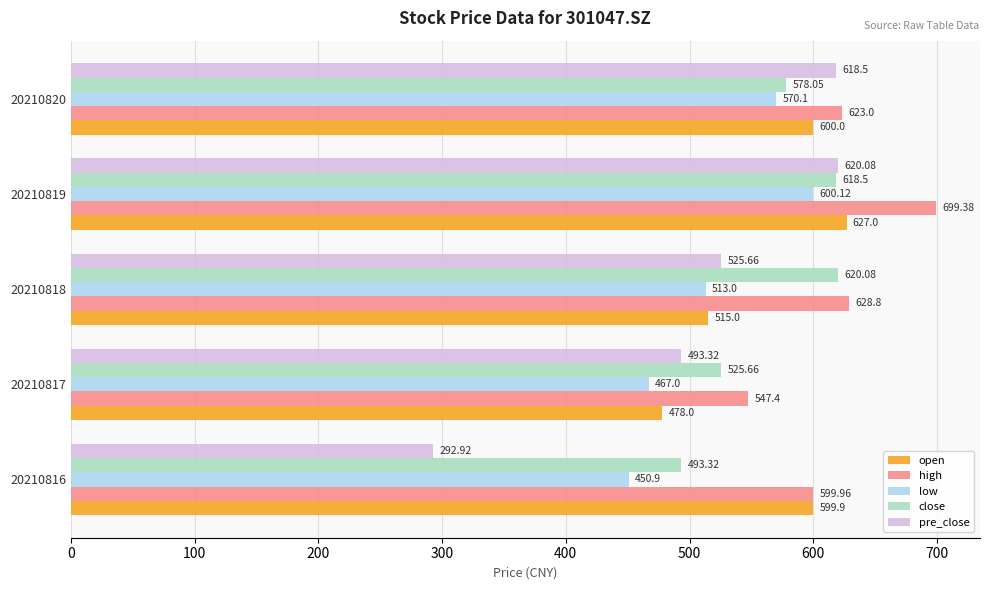

What is the spread (max minus min) of values at 20210820?

52.9